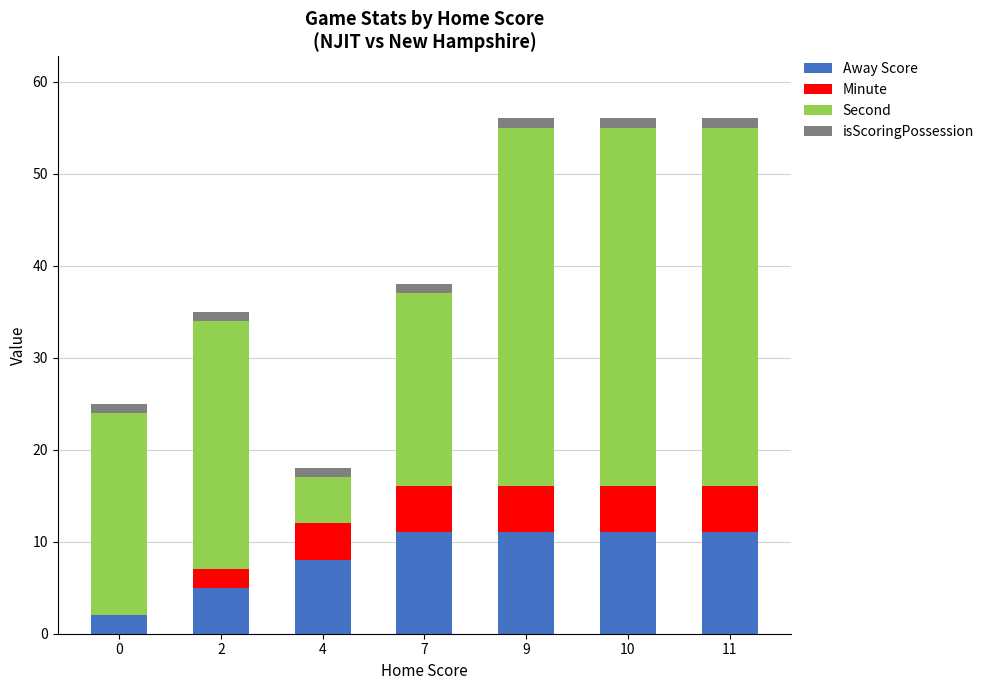

The Away Score series shows 11 at 9. True or false?

True